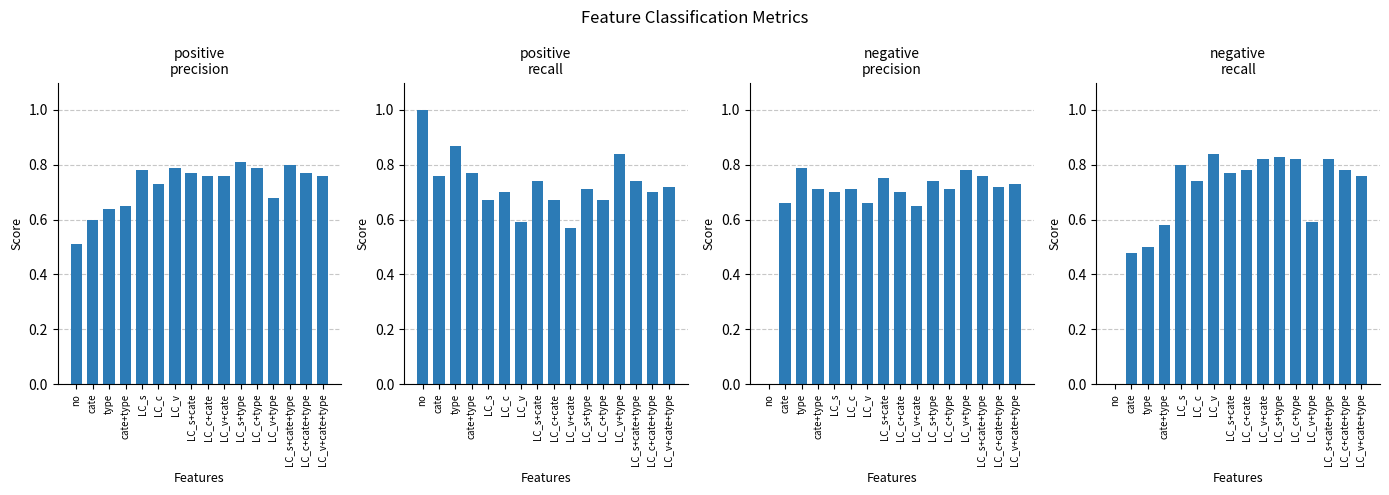

How many bars are there in total?

64